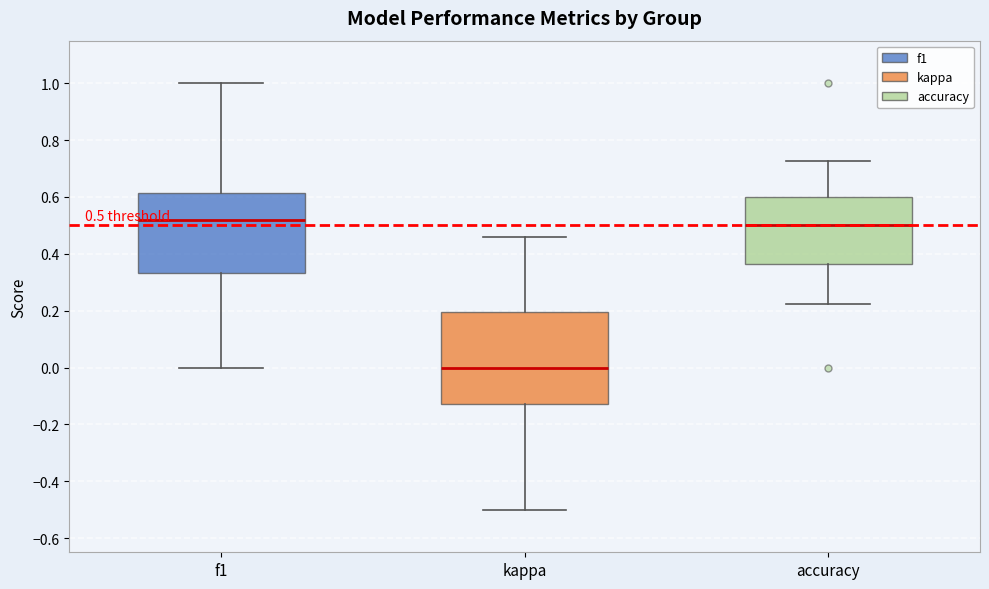

Which box is the tallest, from its lower edge to its upper edge?

kappa